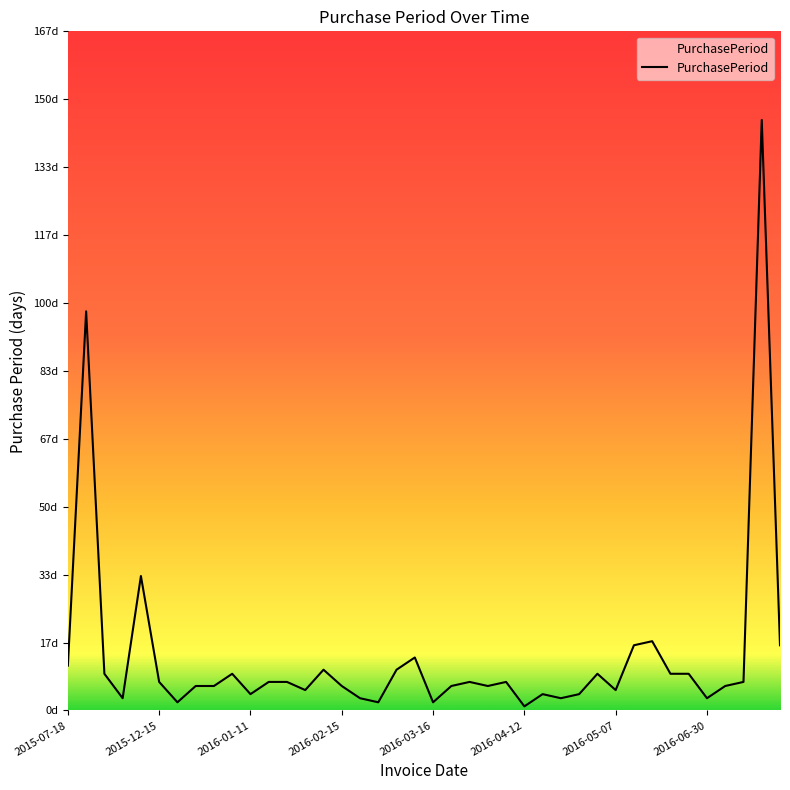

What is the minimum value shown in the chart?

1